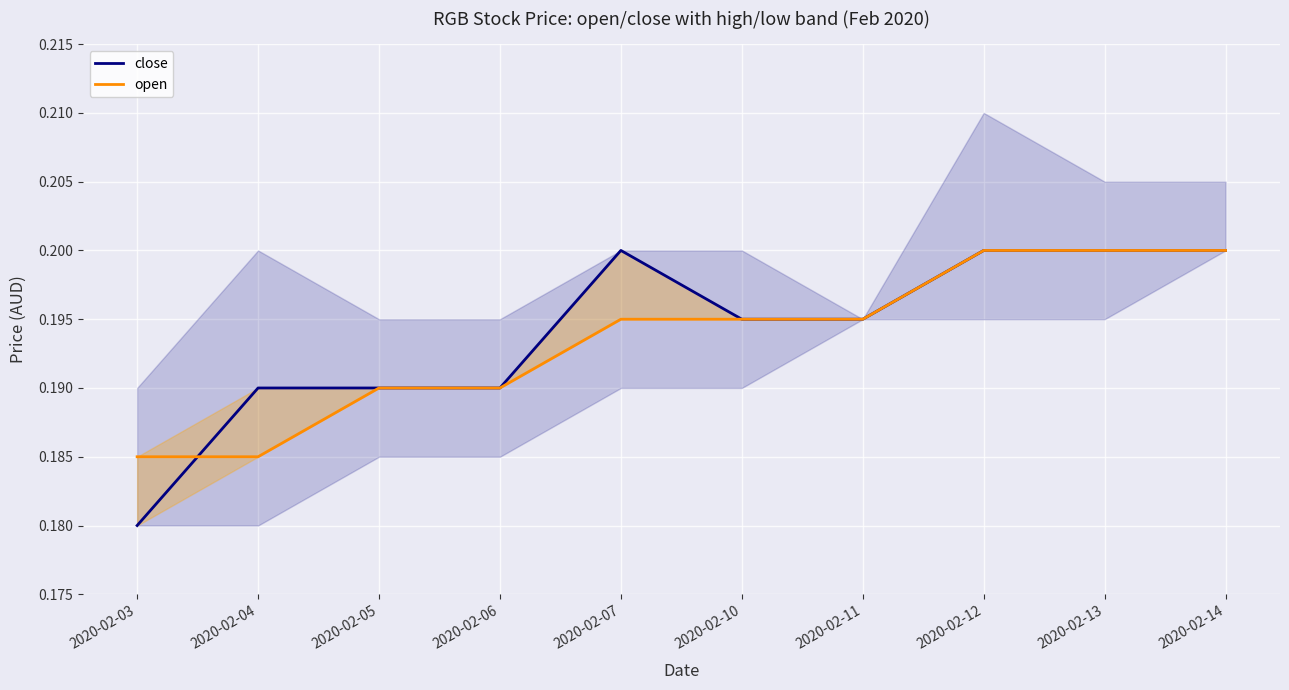

Which series has the largest total across all categories?

close